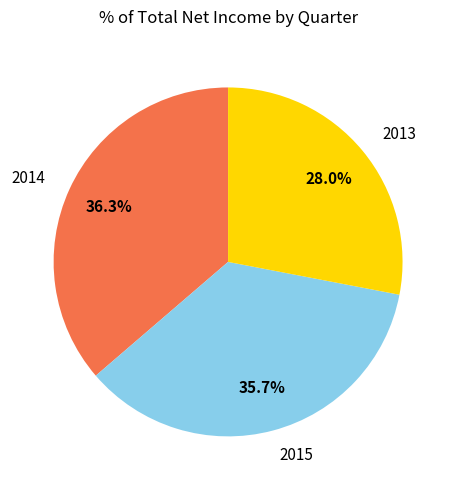

Do 2014 and 2015 together represent more than half of the pie?

Yes